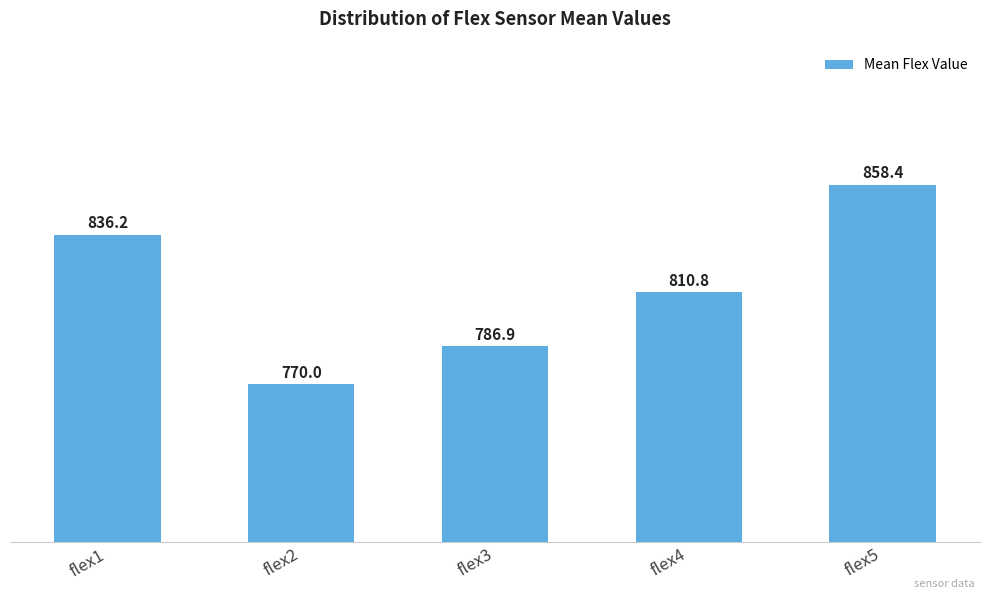

Approximately how many times larger is the value at flex2 compared to flex5?

0.9